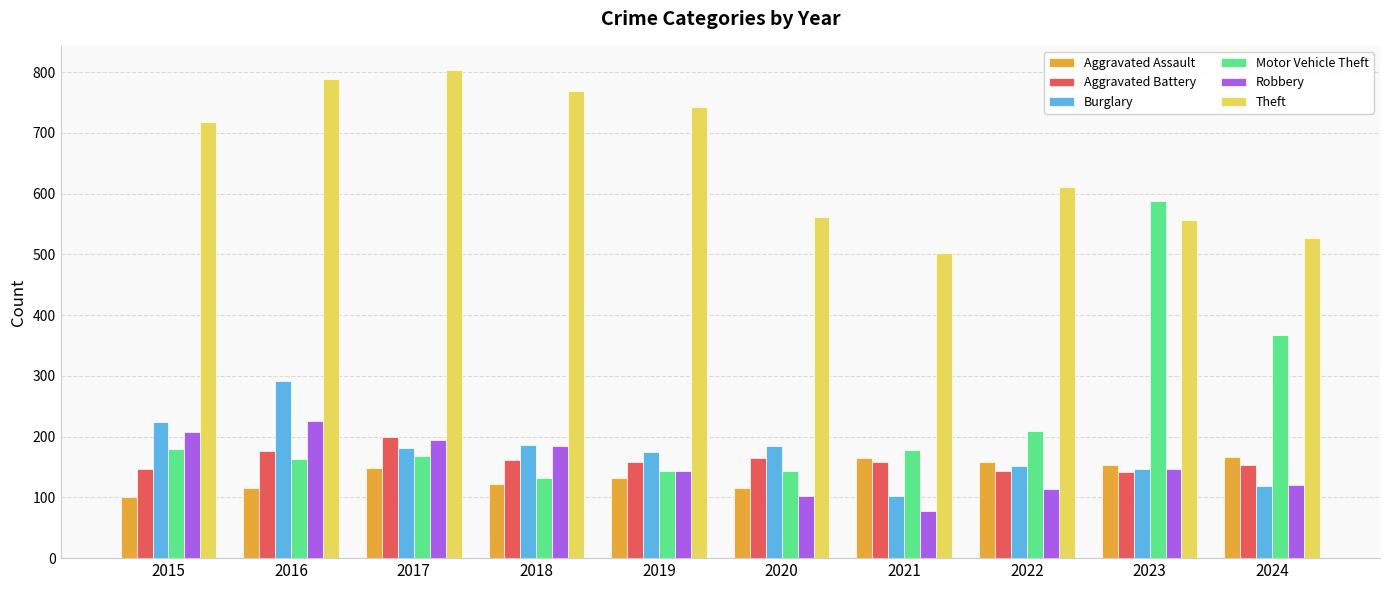

What is the value of the Motor Vehicle Theft bar at the 4th from the left?

132